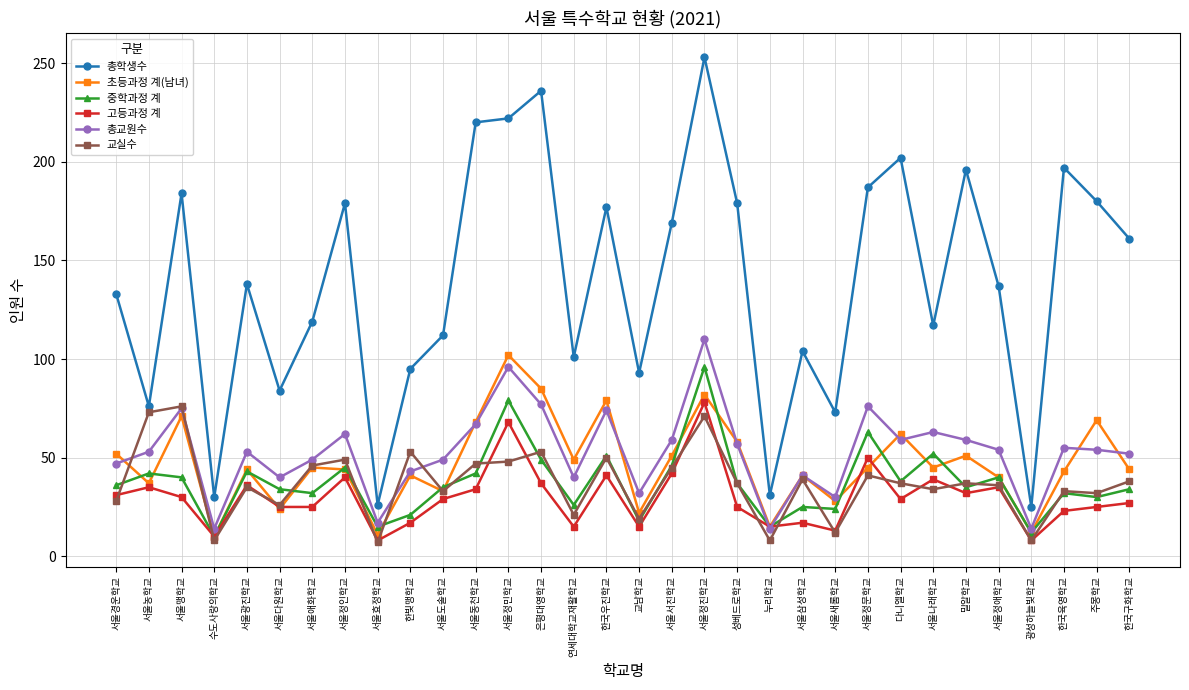

True or false: 초등과정 계(남녀) and 총학생수 intersect in this chart.

False